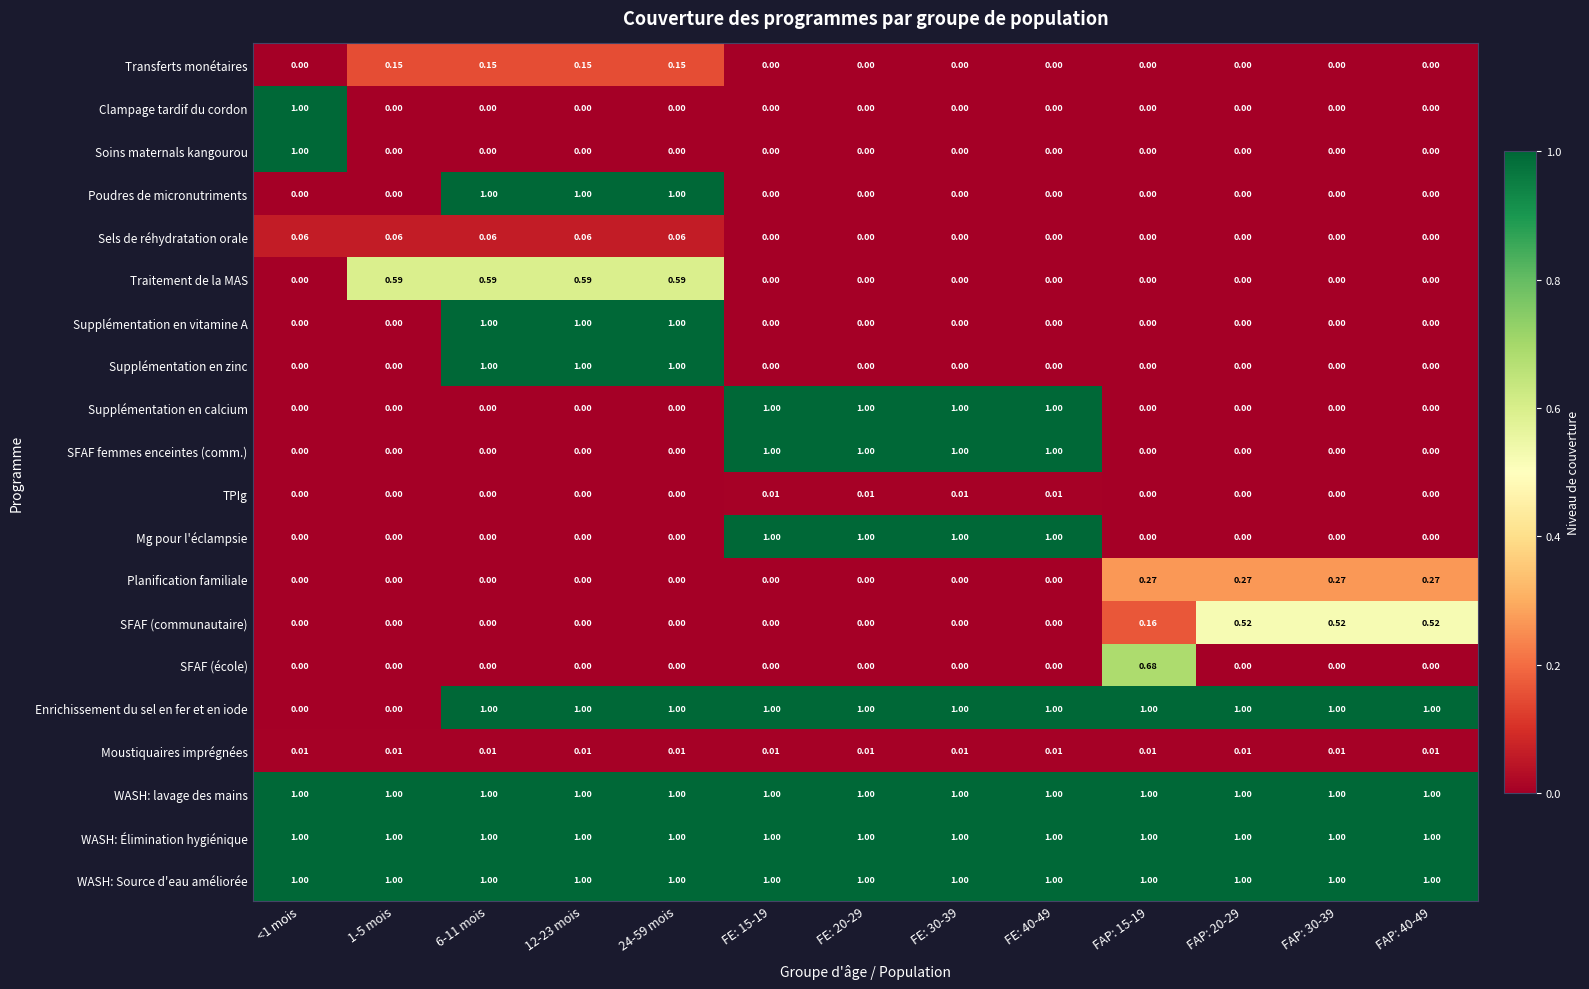

Is the value of TPIg at 1-5 mois greater than the value of Supplémentation en calcium at FE: 40-49?

No